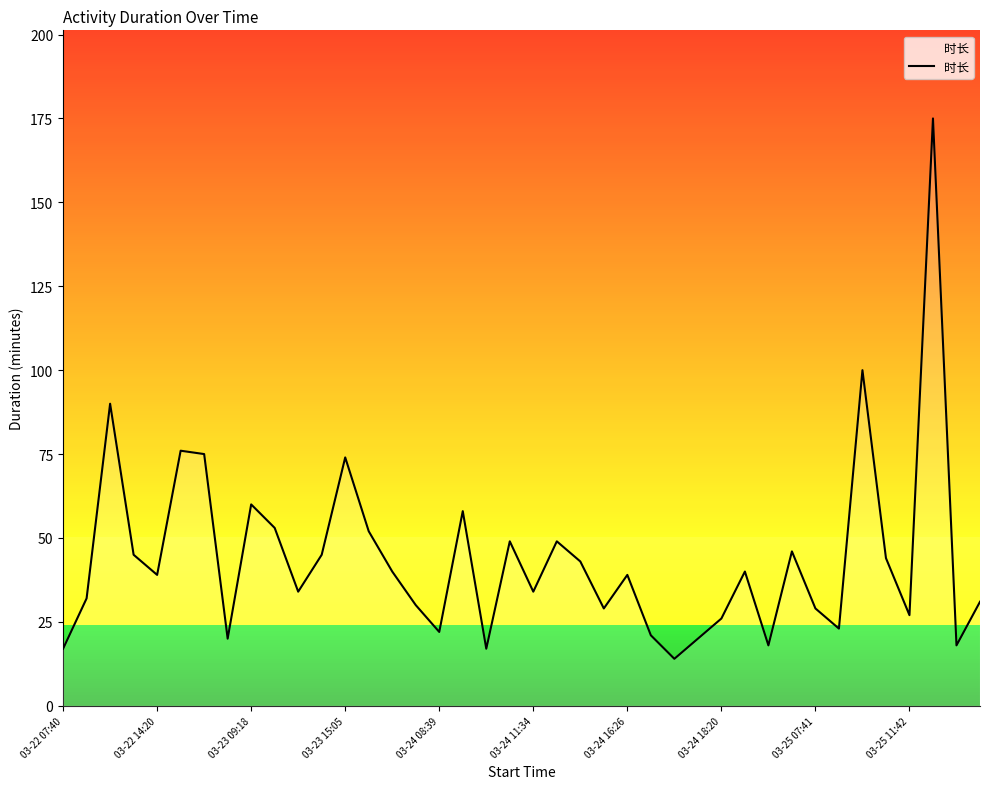

What is the greatest value displayed?

175